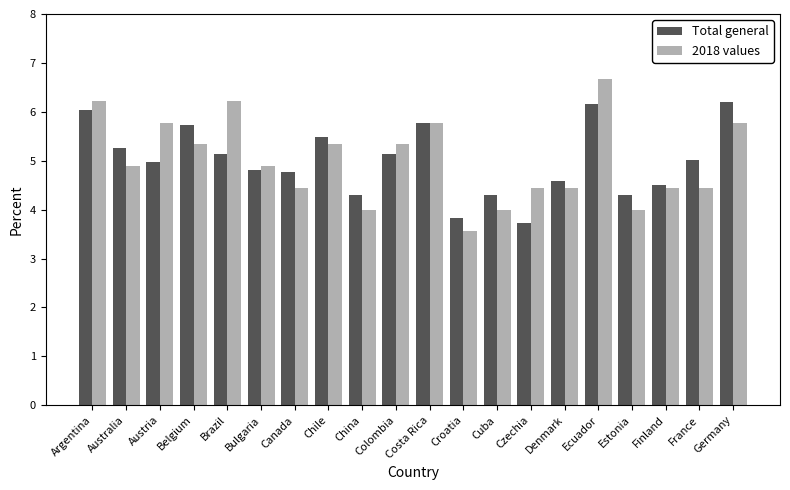

How many distinct data groups are displayed?

2